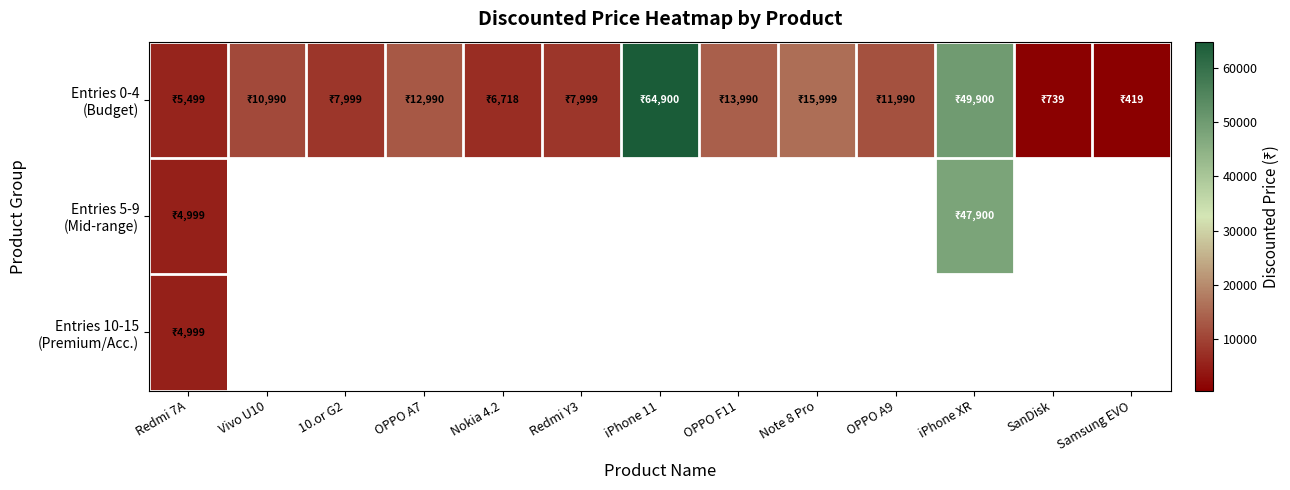

At iPhone 11, list the series in order from largest to smallest.

Entries 0-4 (Budget), Entries 5-9 (Mid-range), Entries 10-15 (Premium/Acc.)